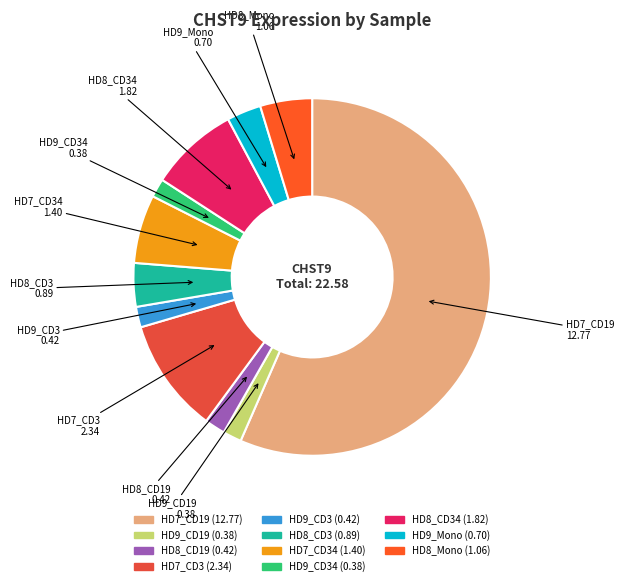

Which slice is the largest?

HD7_CD19